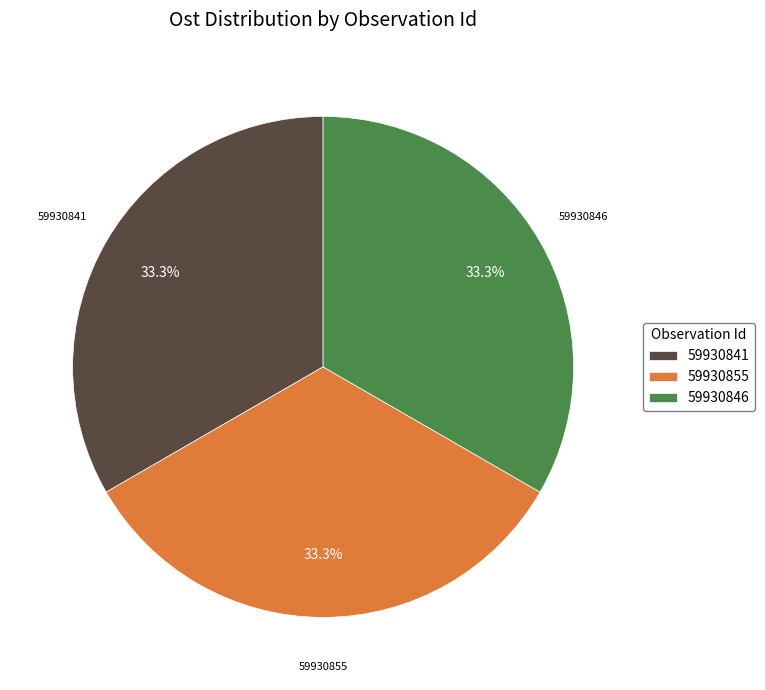

What is the ratio of the value at 59930855 to the value at 59930846?

1.0